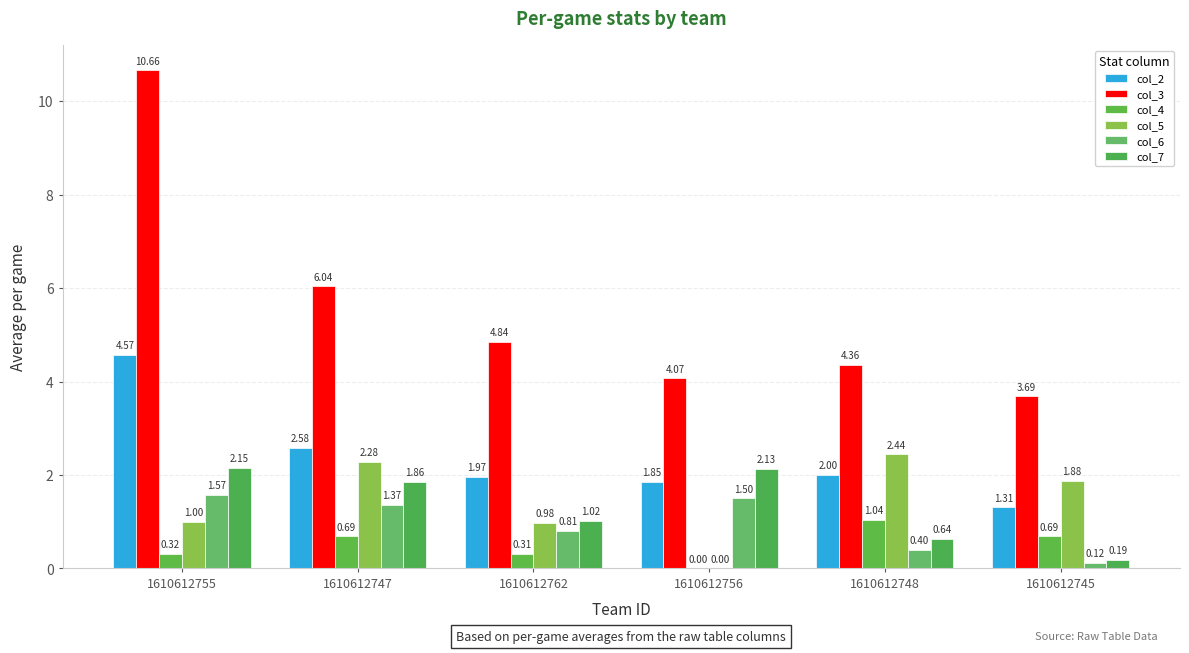

What position from the left is 1610612747?

2